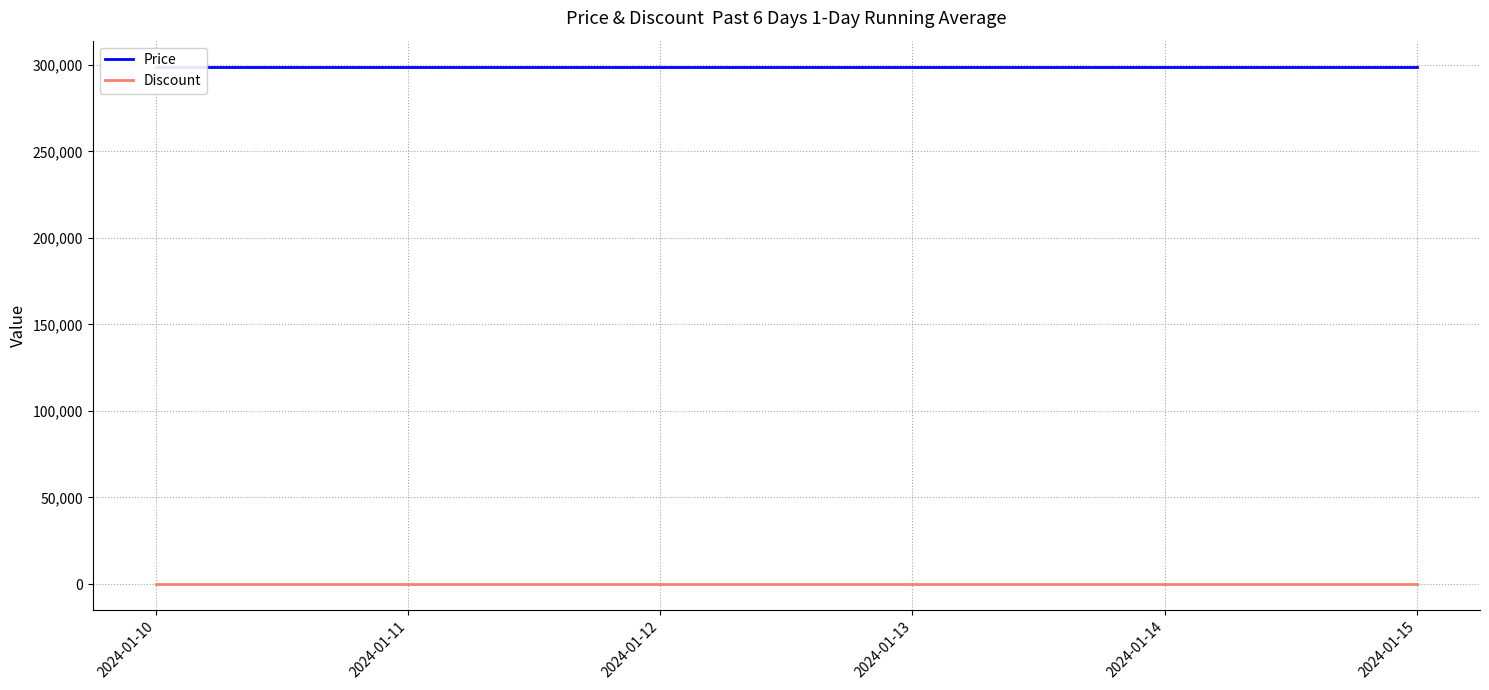

What is the value of the Price point at the 3rd from the left?

299000